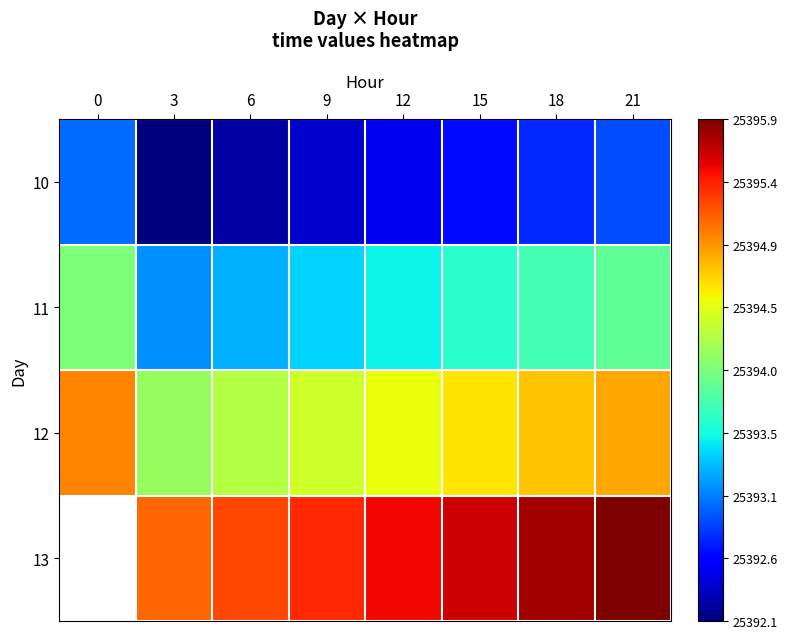

The 11 series shows 25393.1 at 3. True or false?

True